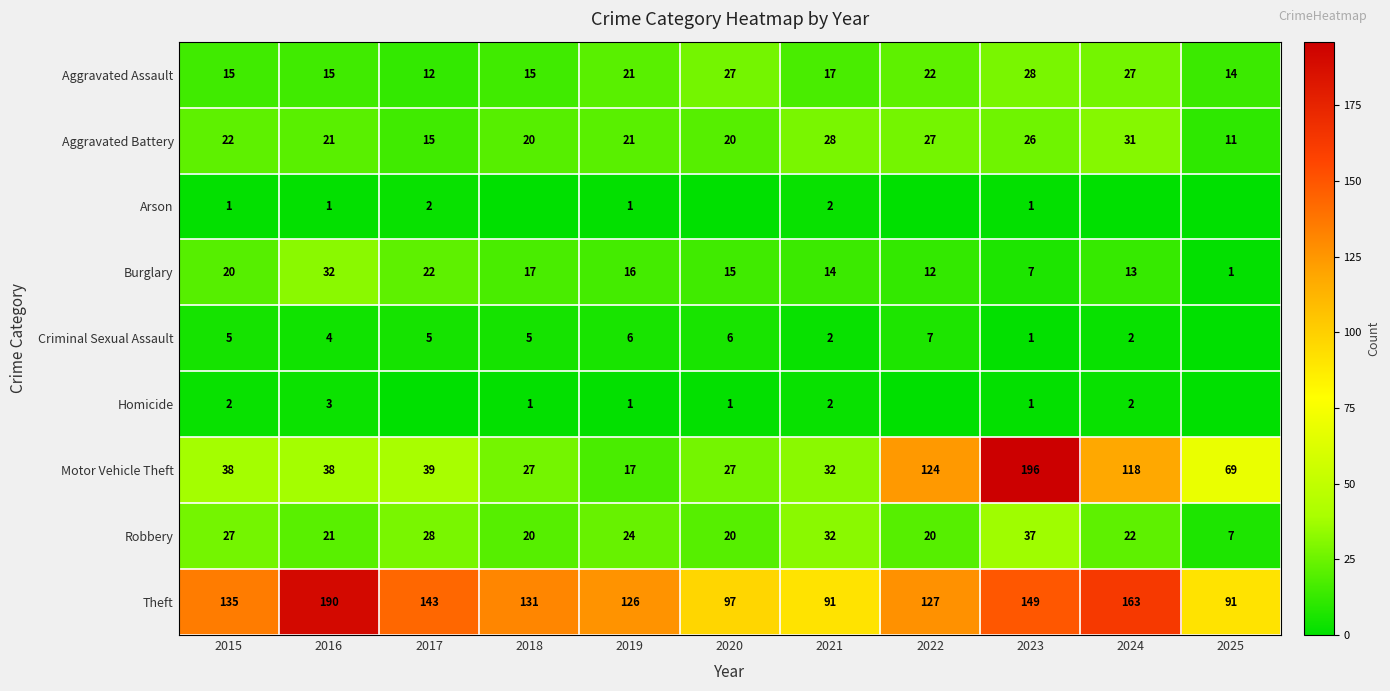

At which category does the chart reach its peak across all series?

2023